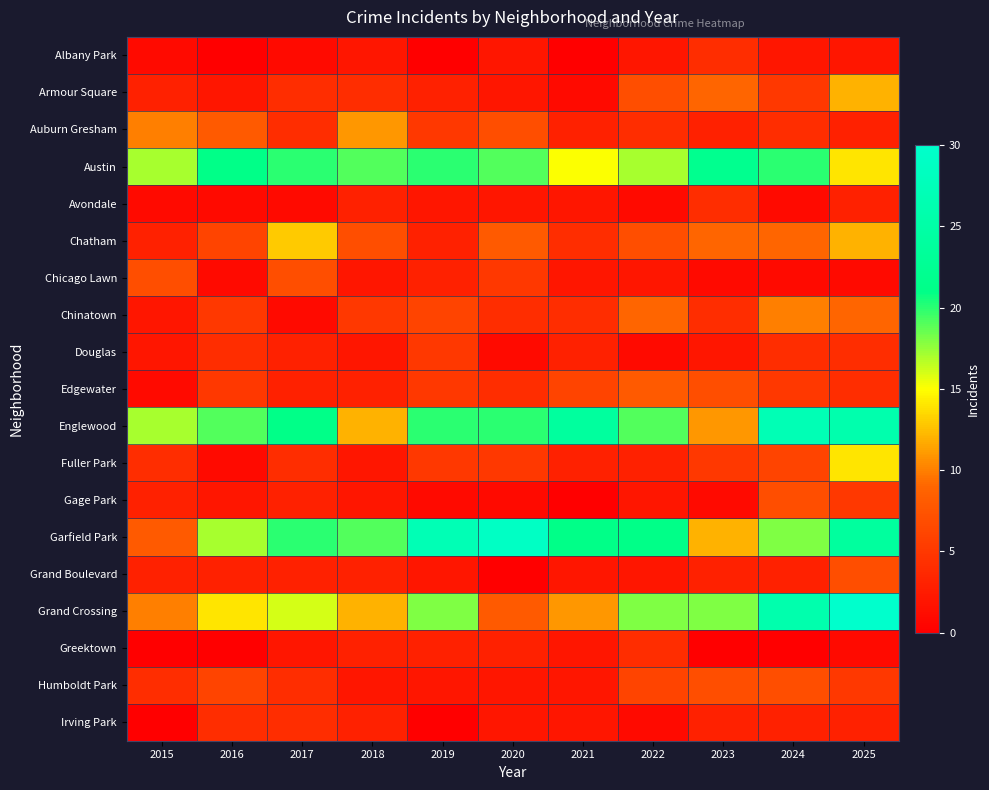

Between 2022 and 2024, which series saw the biggest shift?

Englewood